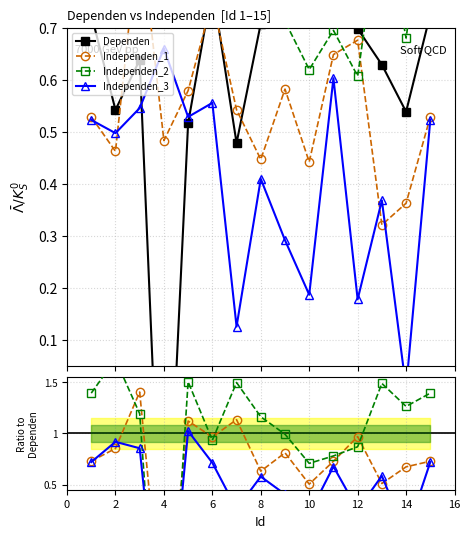

Which series has the widest spread of values?

Independen_2